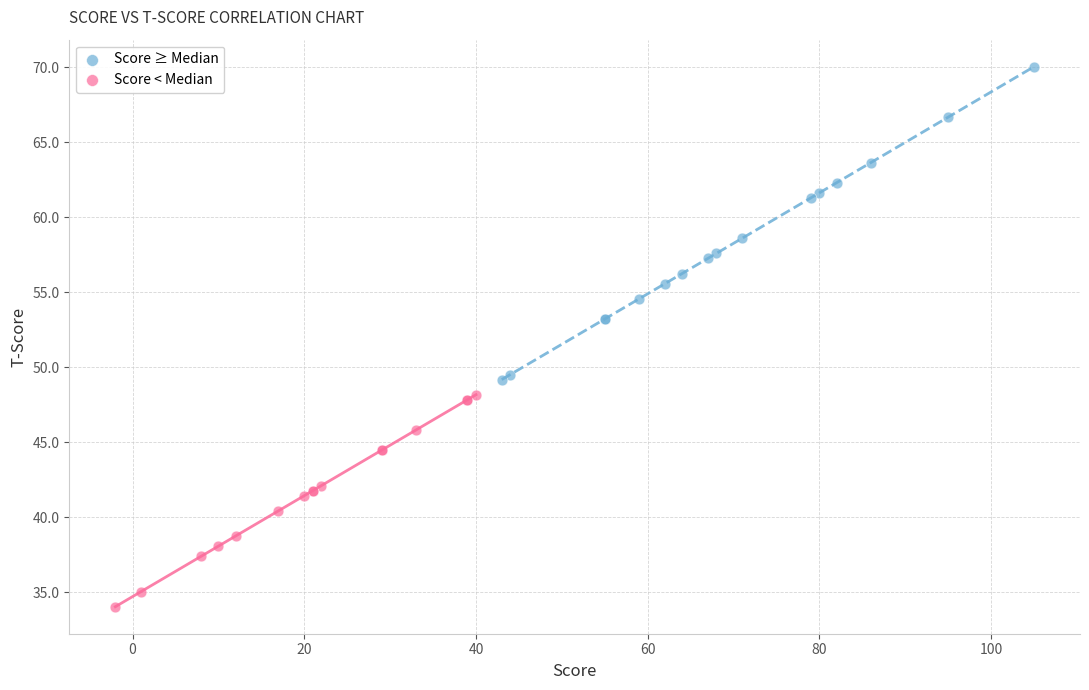

Which series has the widest spread of Y values?

Score ≥ Median